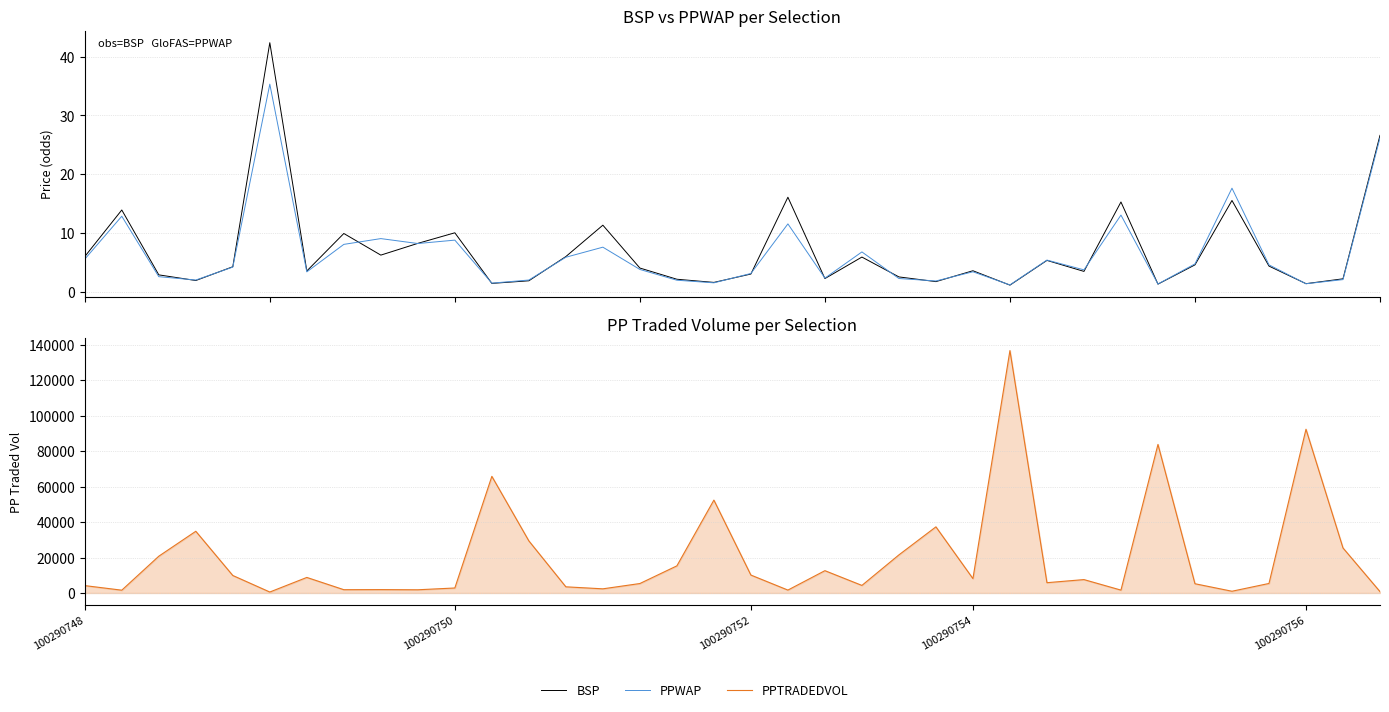

How many times do BSP and PPWAP cross each other?

16